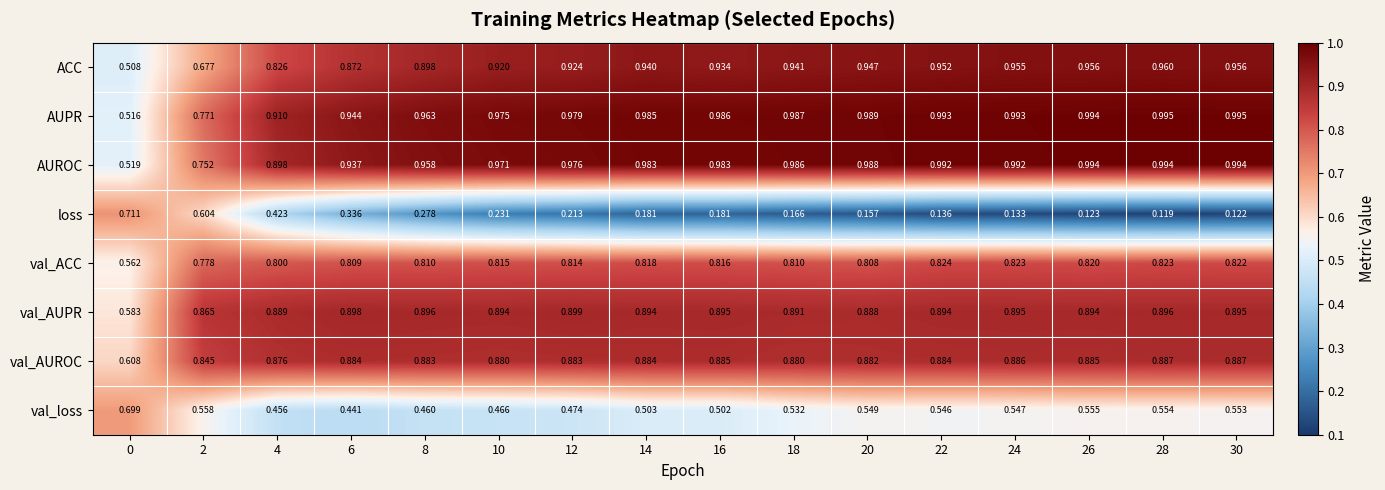

Rank the series at 28 from highest to lowest value.

AUPR, AUROC, ACC, val_AUPR, val_AUROC, val_ACC, val_loss, loss